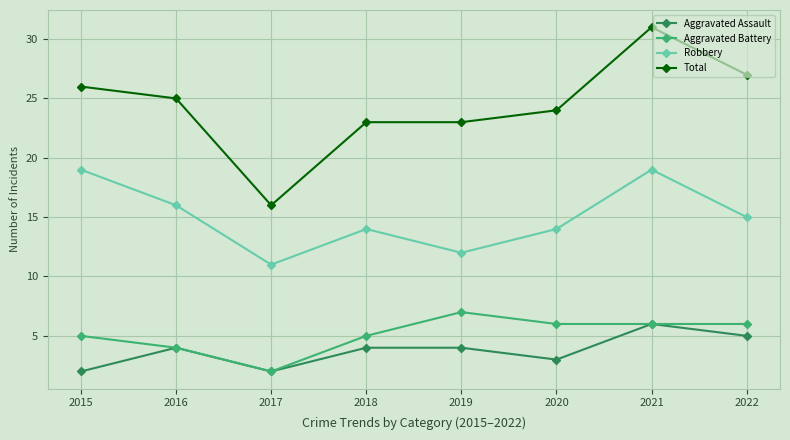

Rank the series at 2020 from lowest to highest value.

Aggravated Assault, Aggravated Battery, Robbery, Total